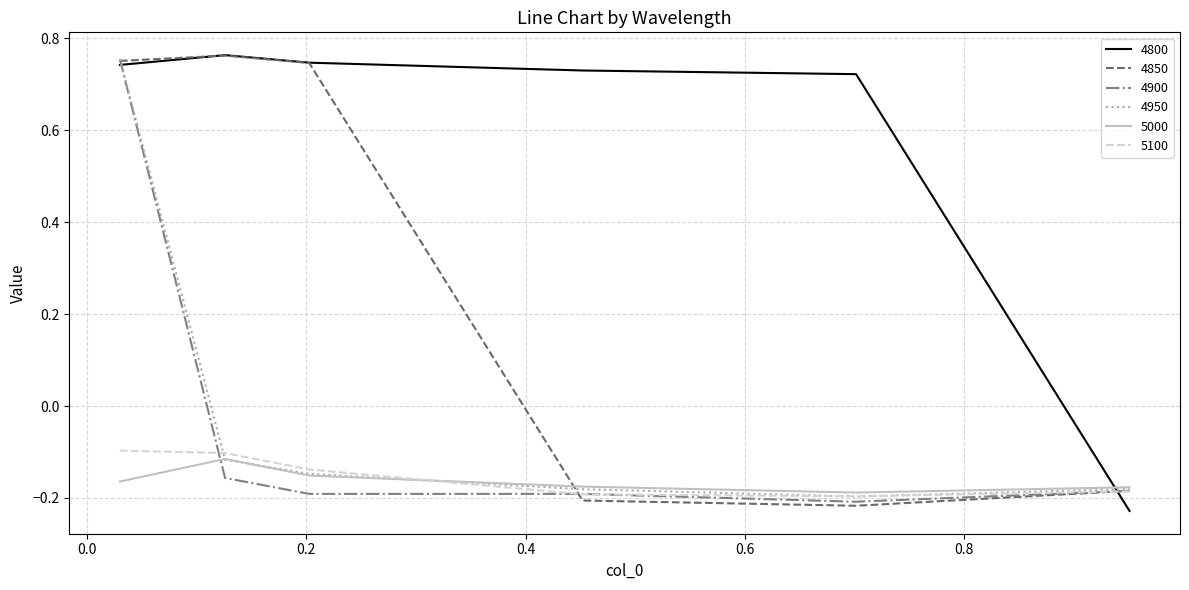

True or false: 4950 and 4800 cross at least once.

True